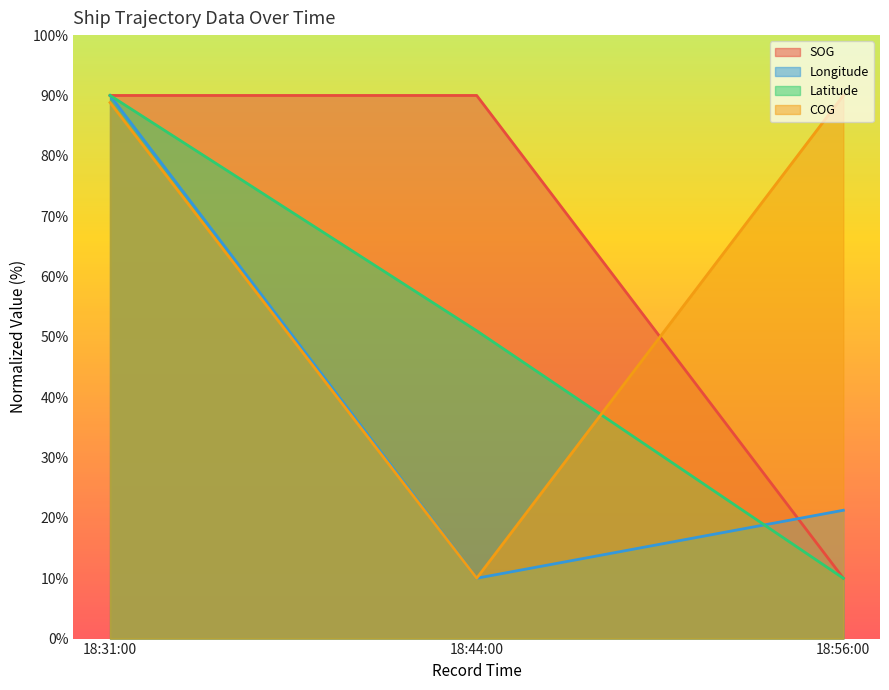

What is the sum of all Latitude values?

151.0